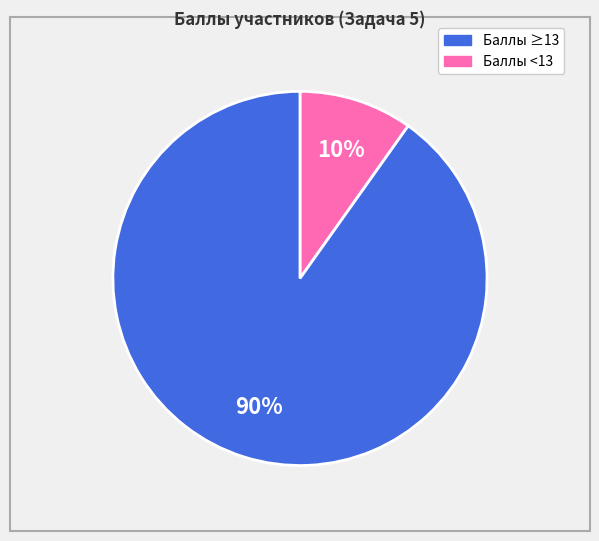

What is the largest slice in the pie chart?

Баллы <13